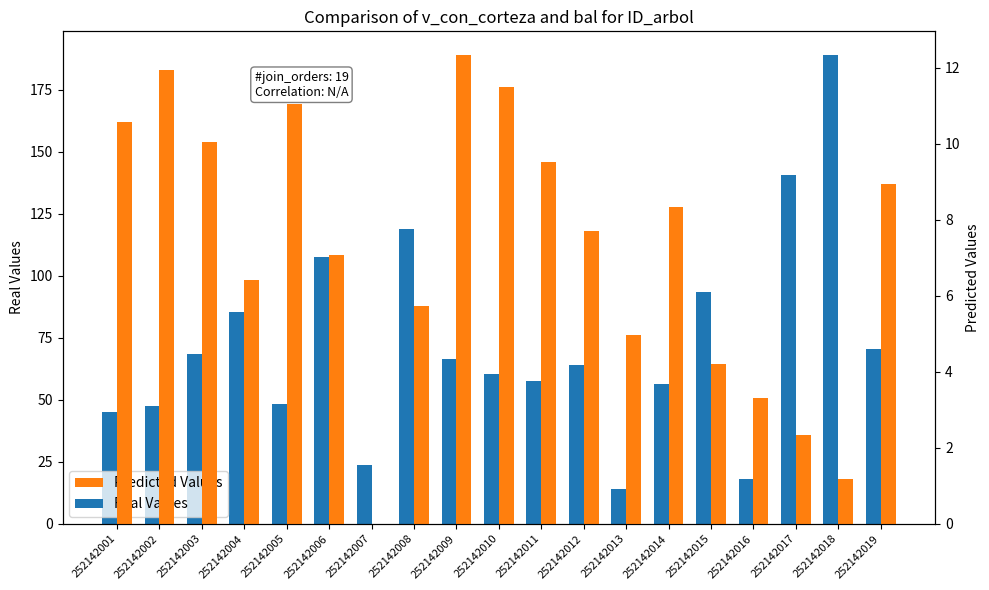

How many data points in Real Values are less than 63?

9